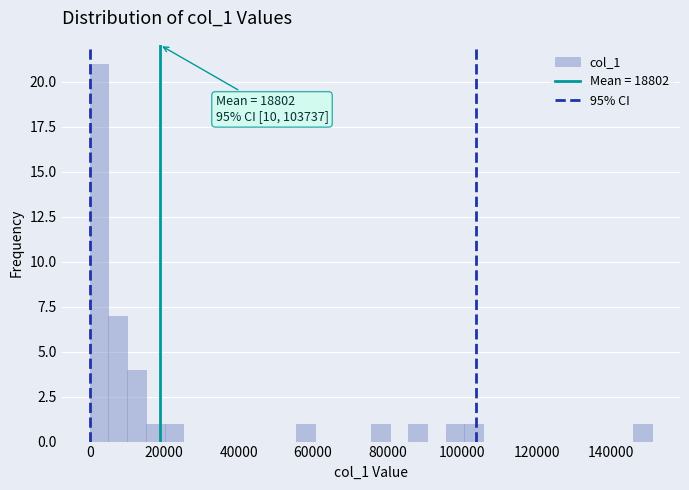

Read against the x-axis, roughly where is the centre of the tallest bar?

2000